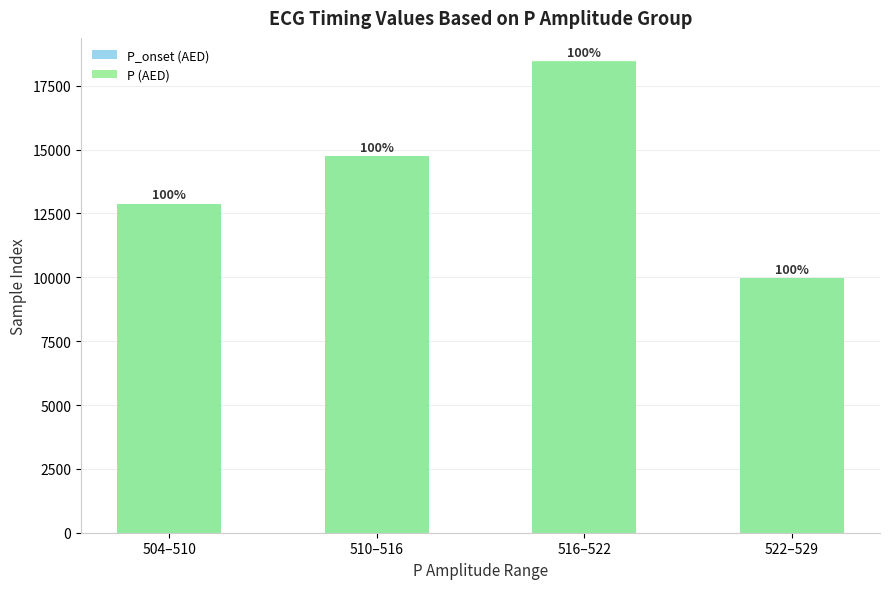

How many P_onset (AED) values are between 12868 and 18428?

3